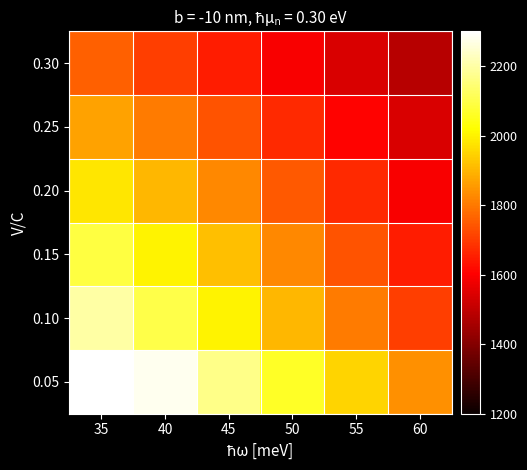

What is the difference between the highest and lowest values at 55?

410